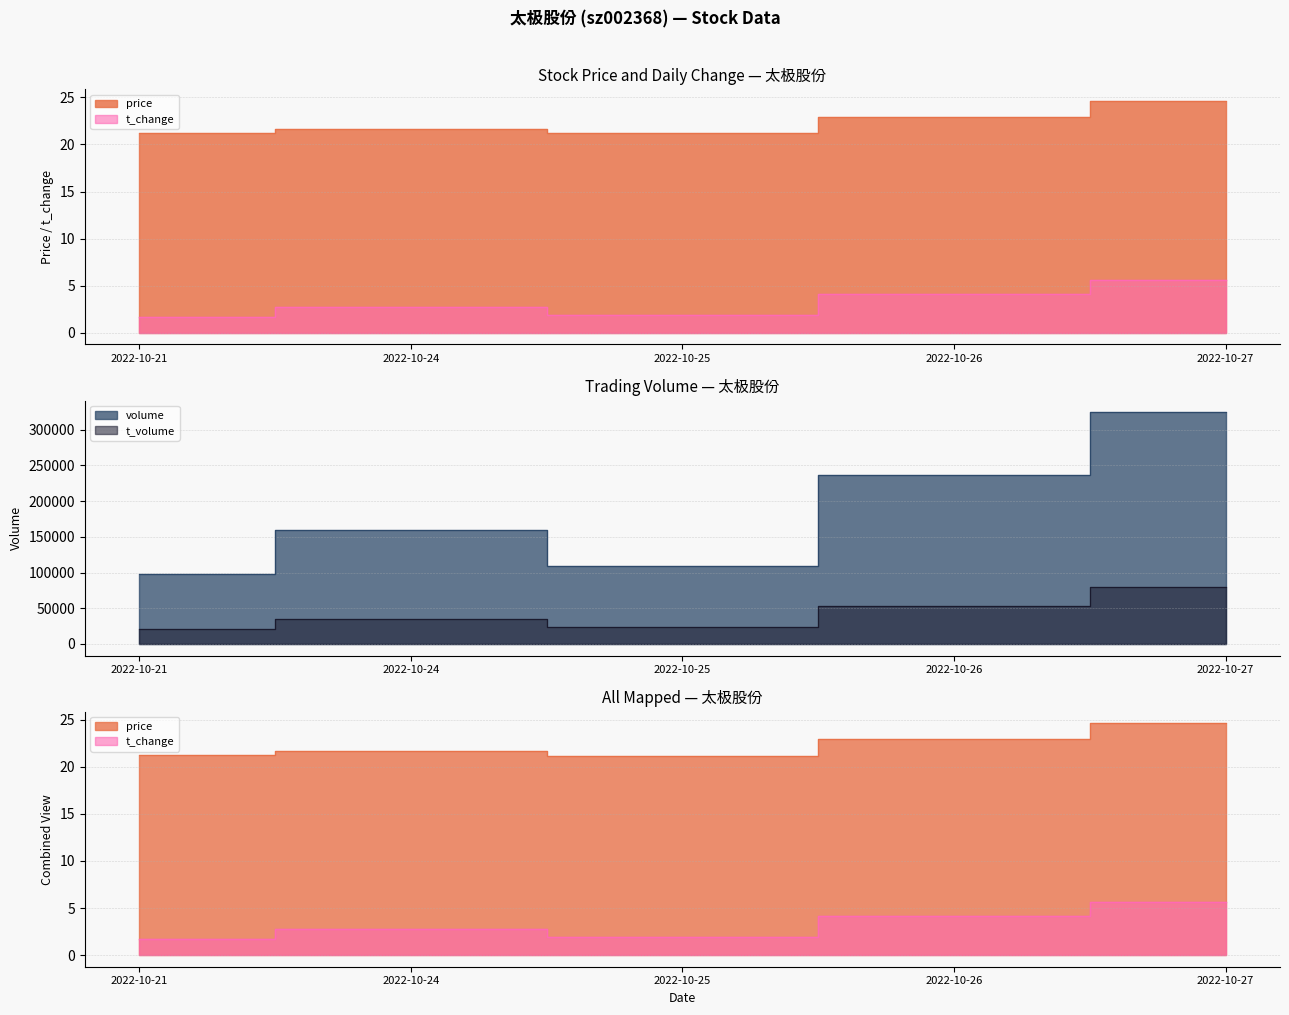

Reading right to left, list all the values displayed in this chart.

price: 2022-10-27=24.6	2022-10-26=22.9	2022-10-25=21.2	2022-10-24=21.6	2022-10-21=21.2
volume: 2022-10-27=324580.0	2022-10-26=236155.0	2022-10-25=109729.0	2022-10-24=159484.0	2022-10-21=97857.0
t_volume: 2022-10-27=79862.0	2022-10-26=53216.0	2022-10-25=23243.0	2022-10-24=34767.0	2022-10-21=20560.0
t_change: 2022-10-27=5.6	2022-10-26=4.1	2022-10-25=1.9	2022-10-24=2.8	2022-10-21=1.7